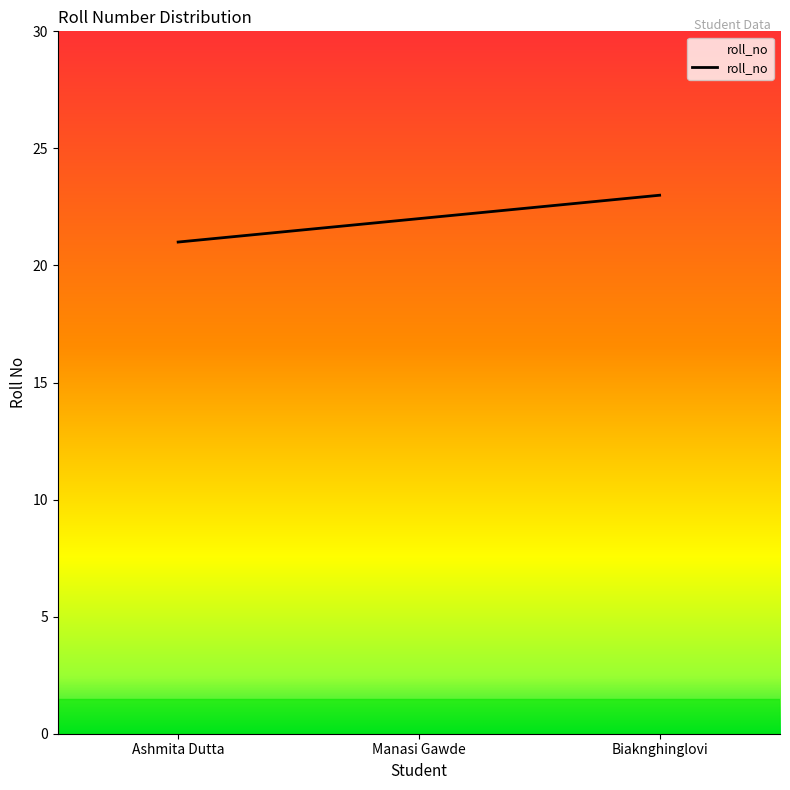

Which category has the highest value across all series?

Biaknghinglovi